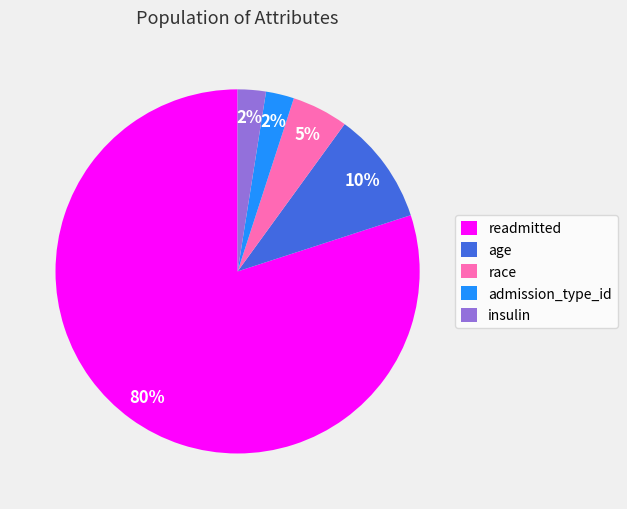

What percentage is the age slice, to the nearest percent?

10%